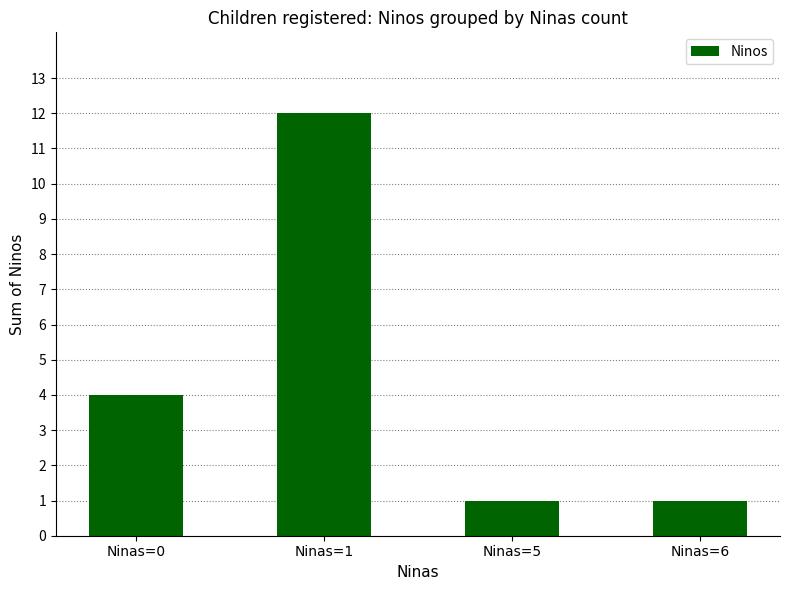

Where is the data nearest to the value 6?

Ninas=0